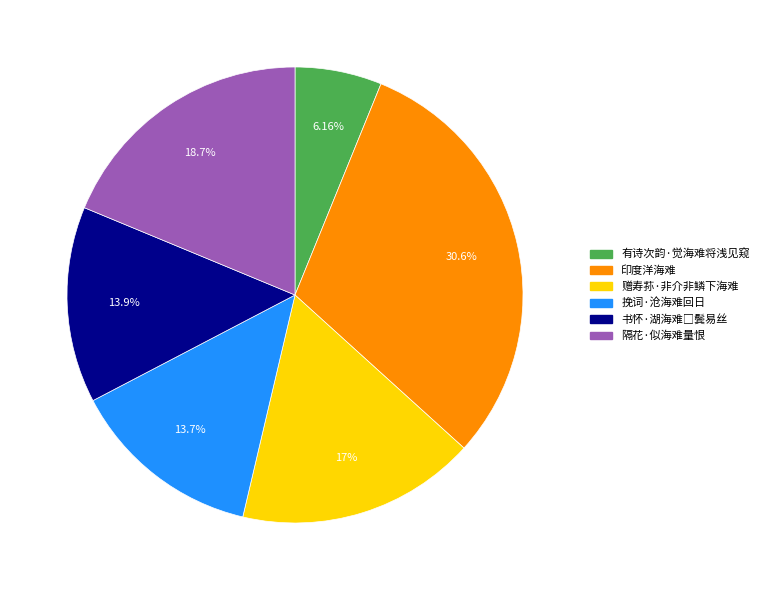

To the nearest percent, what is the combined percentage of 赠寿荪·非介非鳞下海难 and 挽词·沧海难回日?

31%